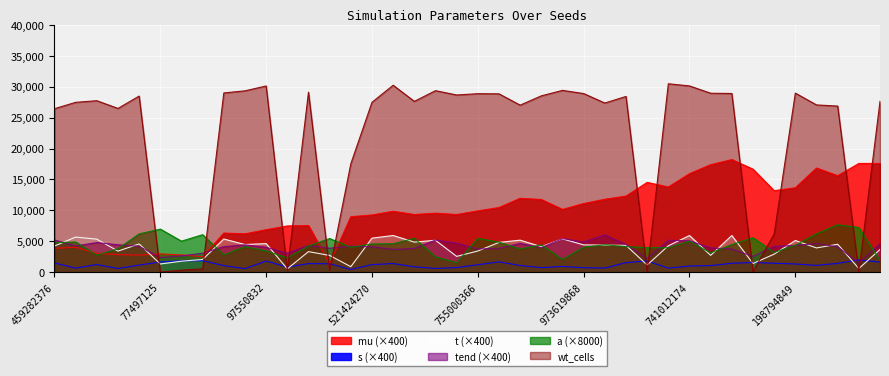

What is the minimum value for tend?

1527.2